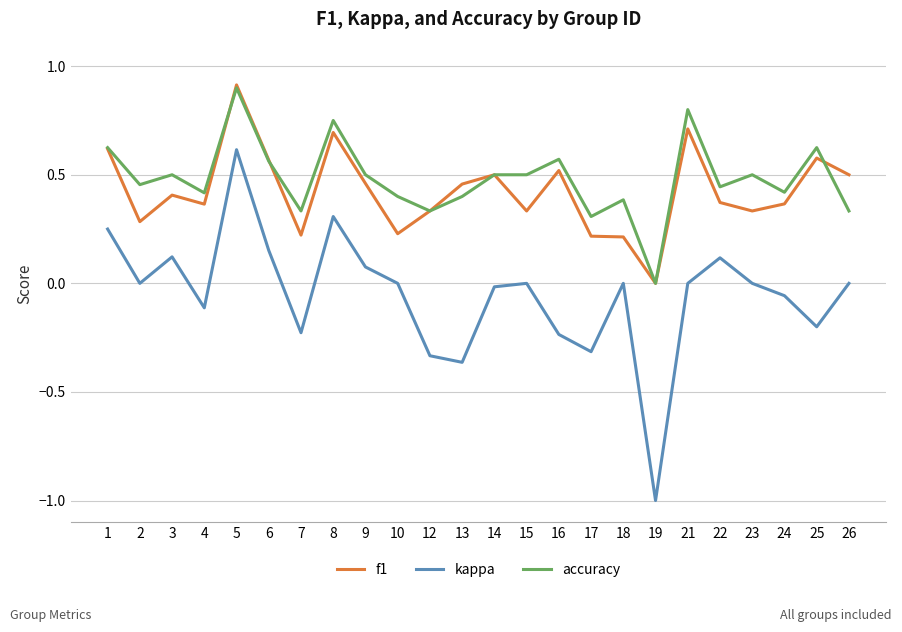

What is the total value across all series at 19?

-1.0